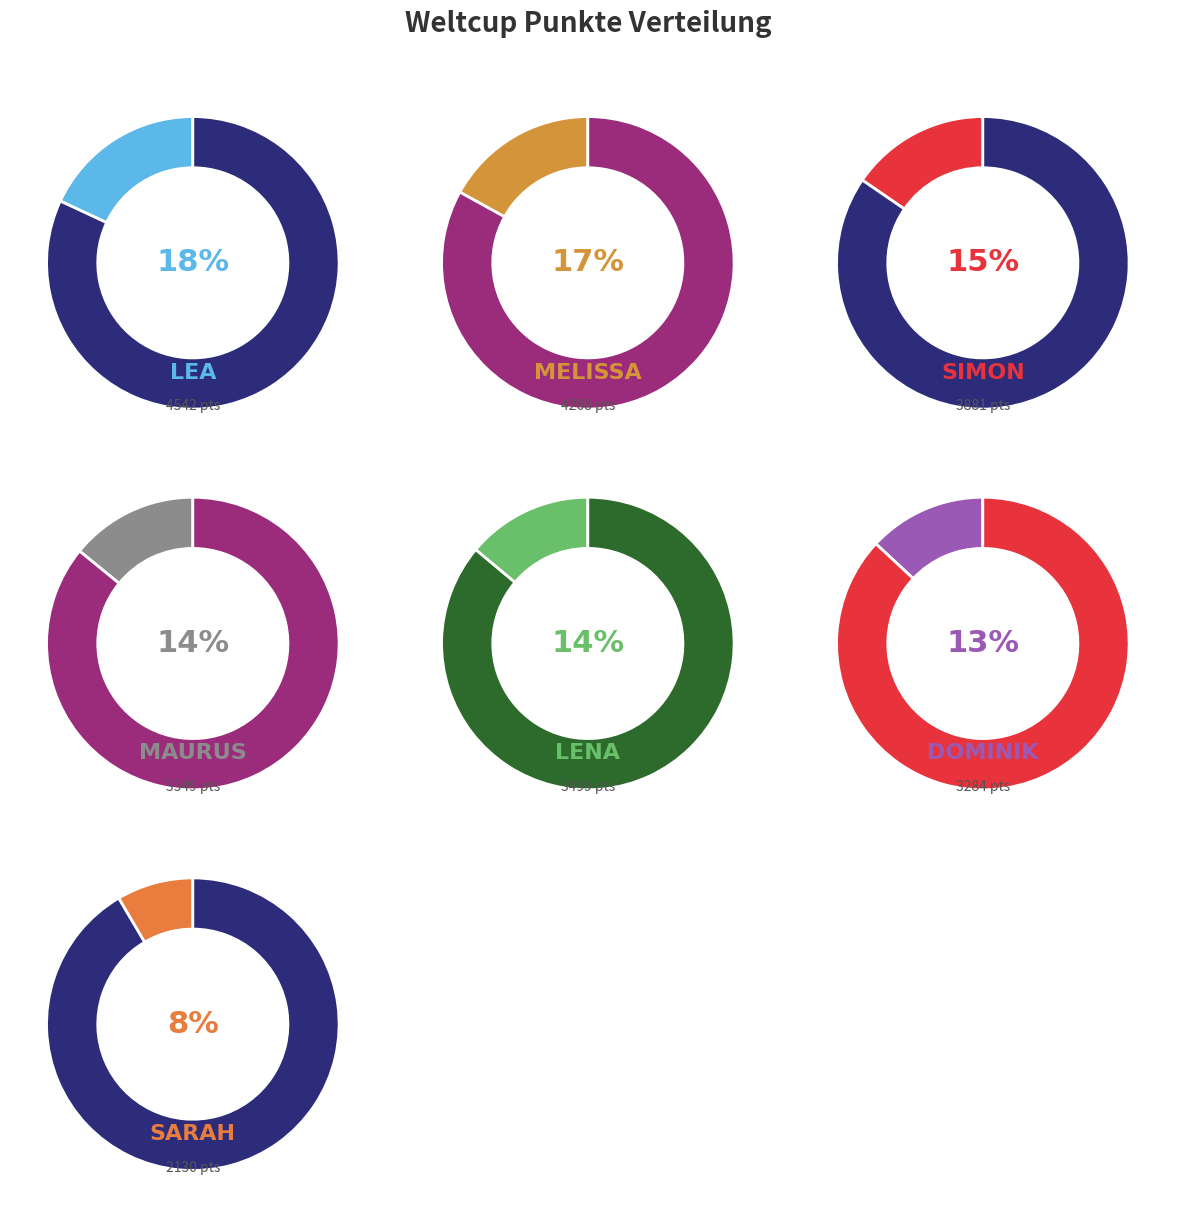

How many segments does this pie chart have?

7